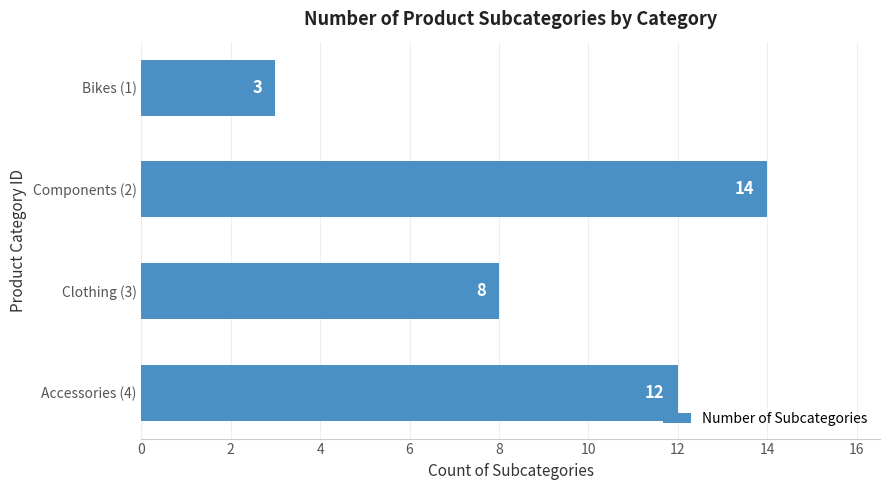

Which has a higher value, Clothing (3) or Components (2)?

Components (2)